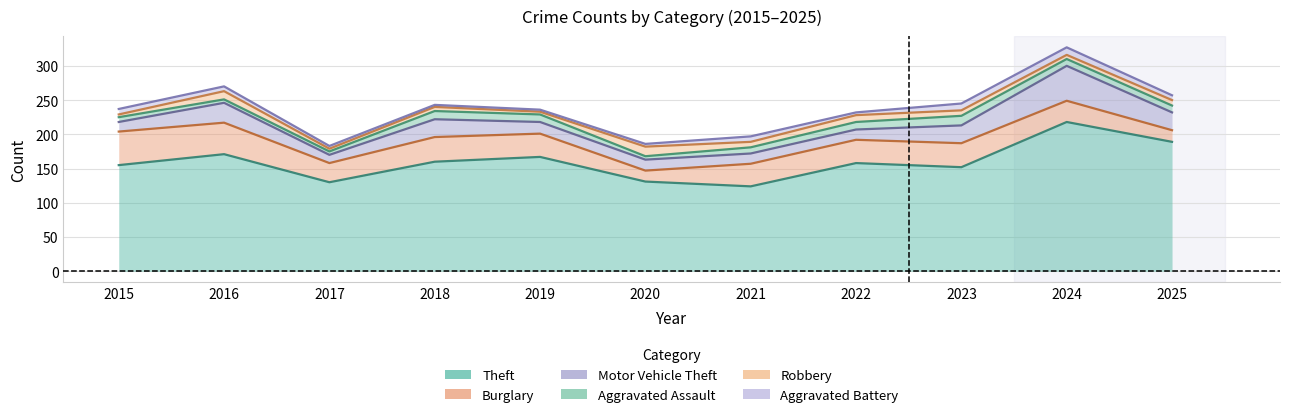

Which series has the largest total across all categories?

Theft